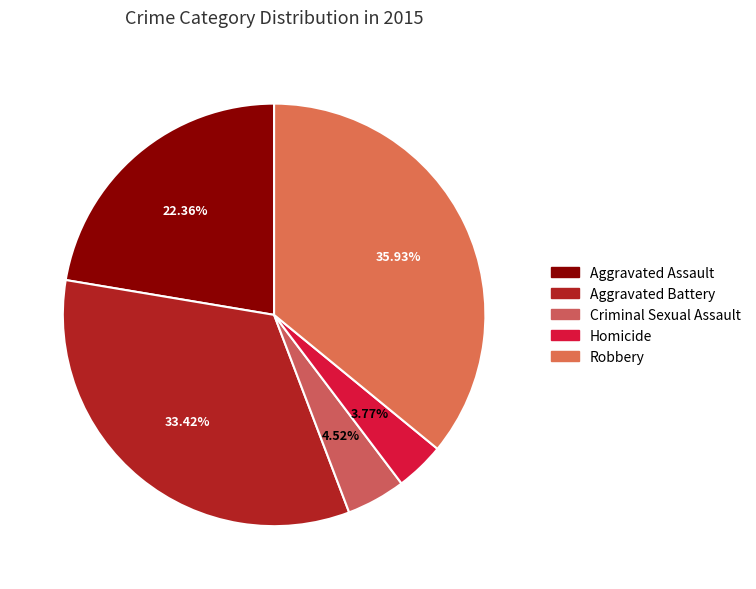

To the nearest percent, what is the combined percentage of Criminal Sexual Assault and Homicide?

8%